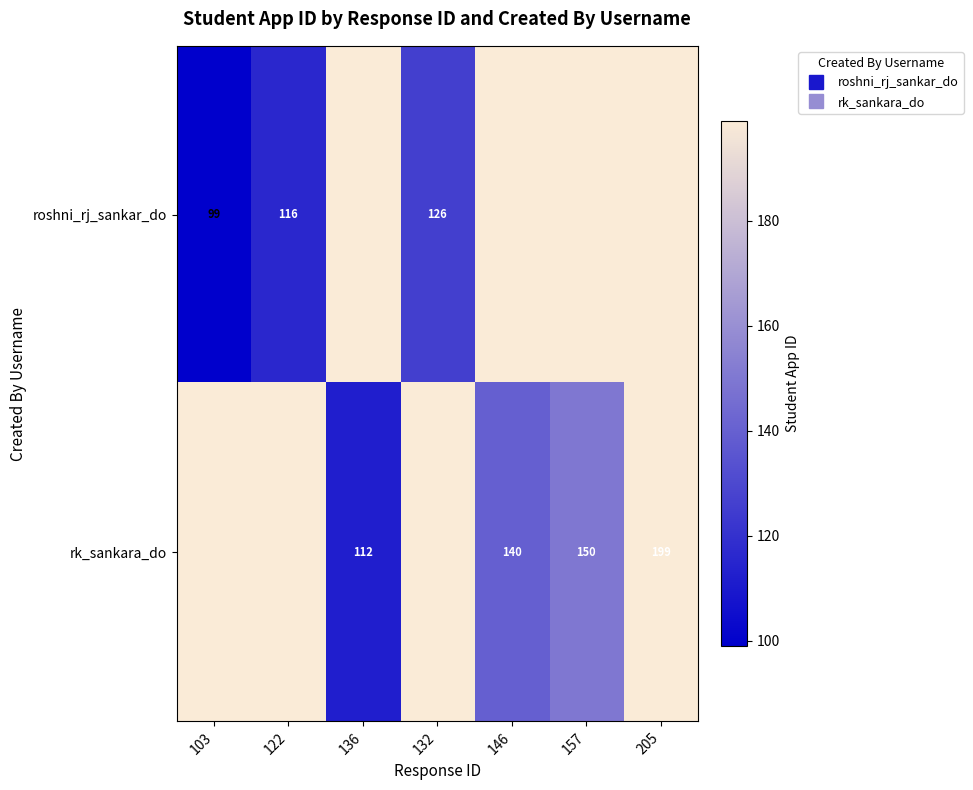

Count the number of data series in this chart.

2